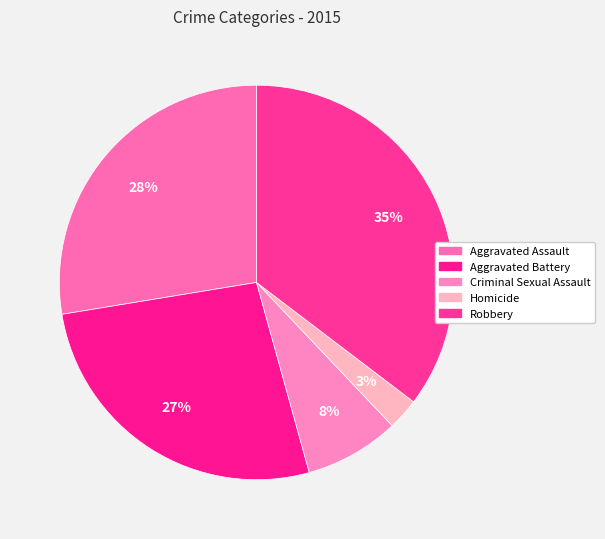

To the nearest percent, what is the combined percentage of Aggravated Assault and Homicide?

30%